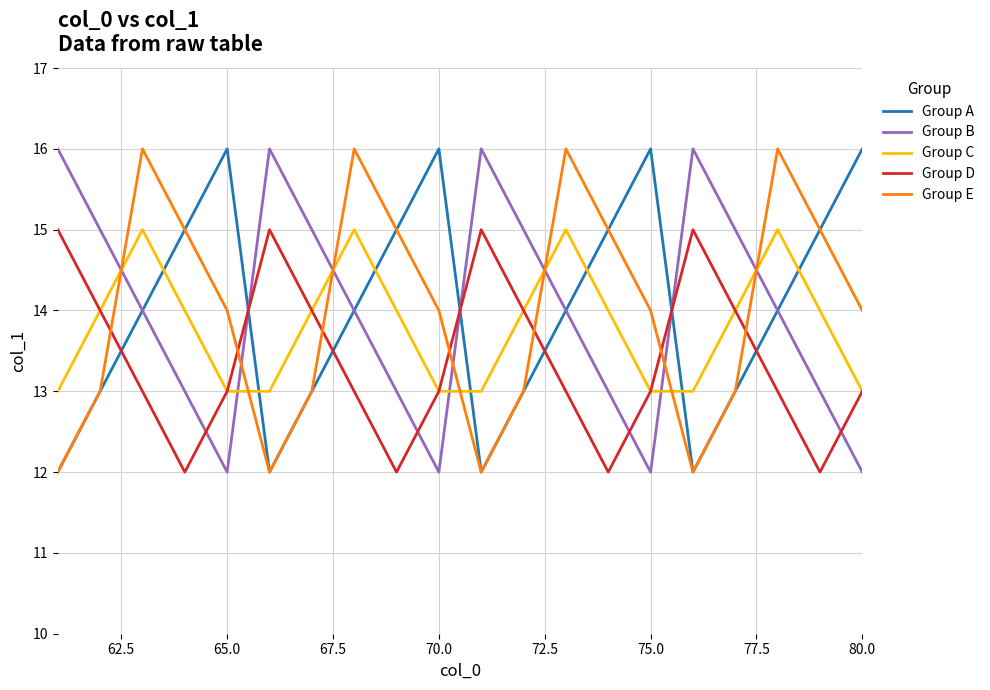

True or false: Group C and Group B cross at least once.

True